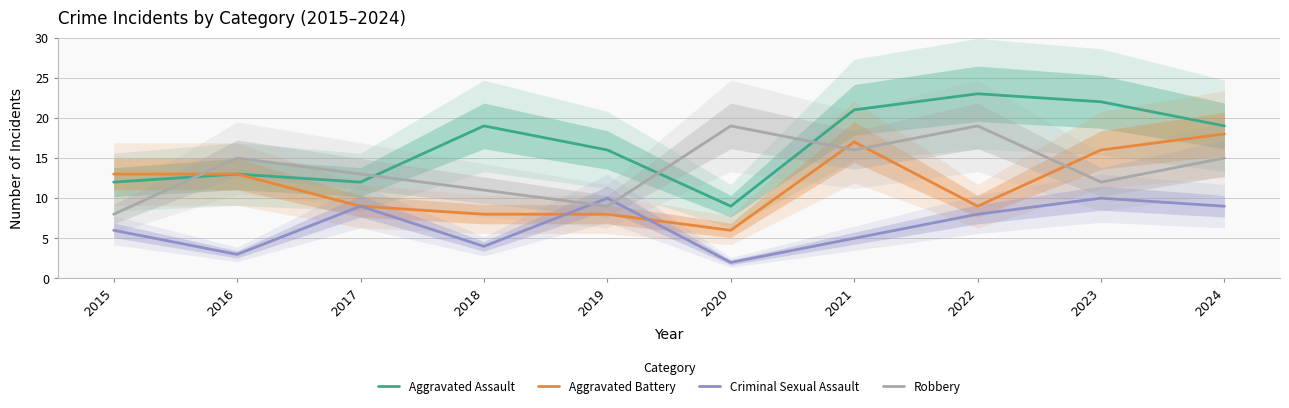

Reading right to left, transcribe all the data shown in this chart.

Aggravated Assault: 2024=19	2023=22	2022=23	2021=21	2020=9	2019=16	2018=19	2017=12	2016=13	2015=12
Aggravated Battery: 2024=18	2023=16	2022=9	2021=17	2020=6	2019=8	2018=8	2017=9	2016=13	2015=13
Criminal Sexual Assault: 2024=9	2023=10	2022=8	2021=5	2020=2	2019=10	2018=4	2017=9	2016=3	2015=6
Robbery: 2024=15	2023=12	2022=19	2021=16	2020=19	2019=9	2018=11	2017=13	2016=15	2015=8